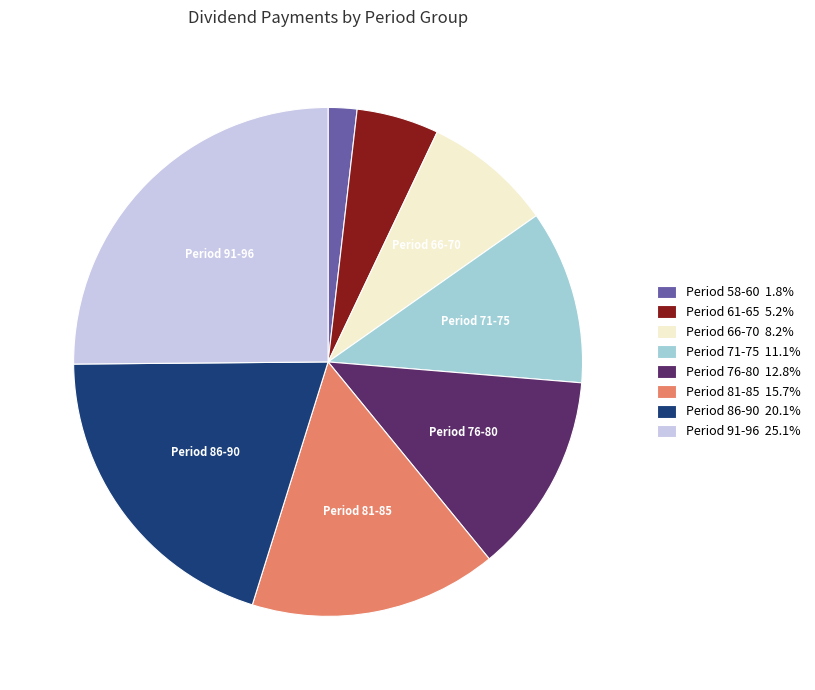

Is there a majority slice in this chart?

No